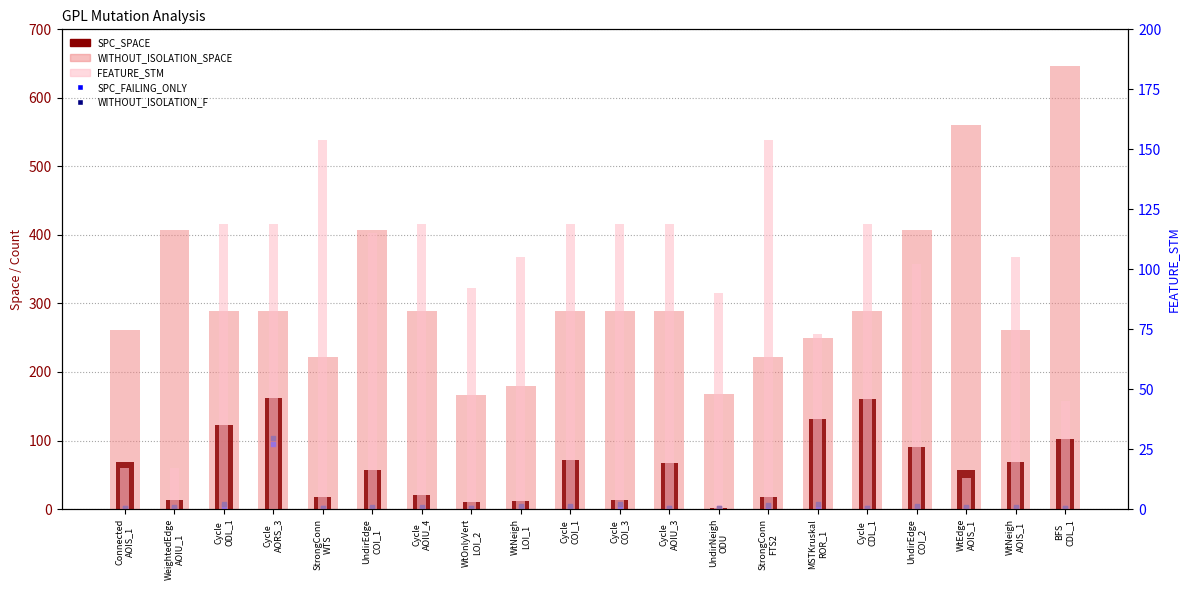

Is the value of WITHOUT_ISOLATION_SPACE at Cycle
COI_1 greater than the value of SPC_SPACE at UndirEdge
COI_2?

Yes